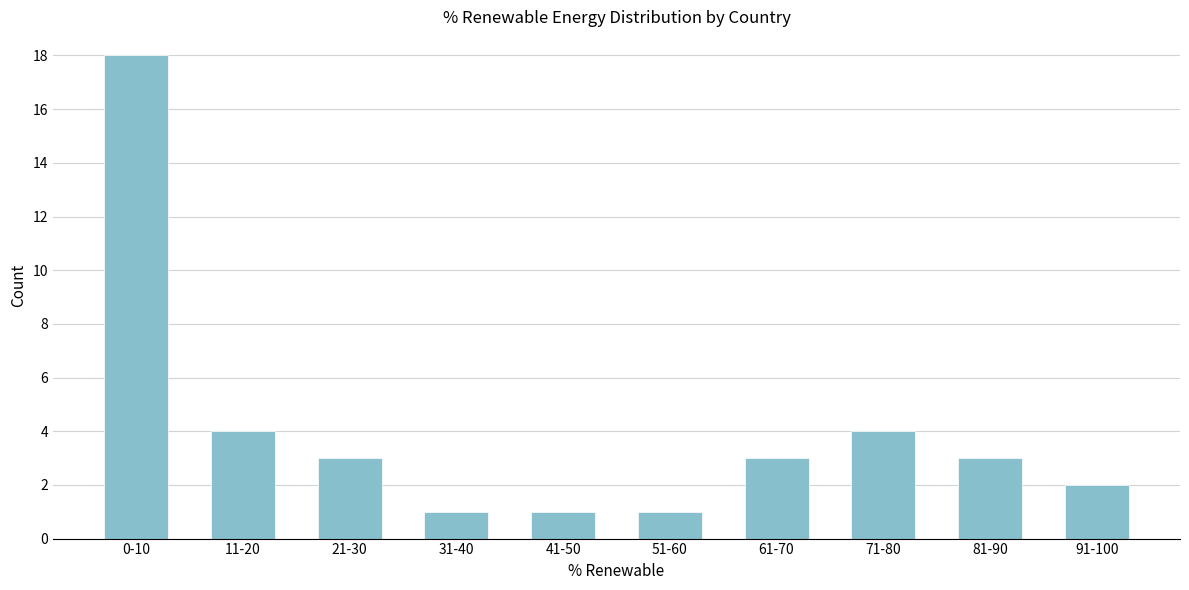

Reading left to right, what are all the values shown in this chart?

0-10=18	11-20=4	21-30=3	31-40=1	41-50=1	51-60=1	61-70=3	71-80=4	81-90=3	91-100=2